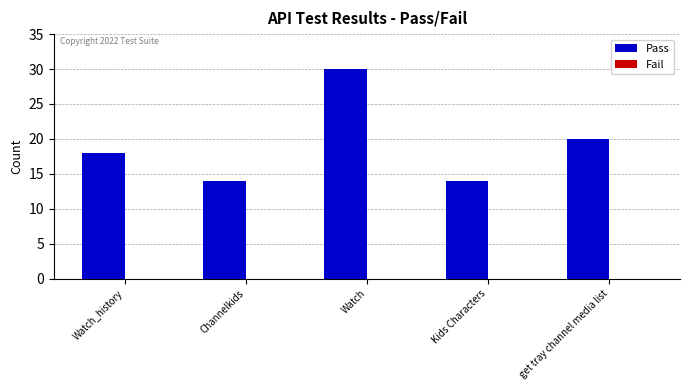

At which label is the value closest to 22?

get tray channel media list